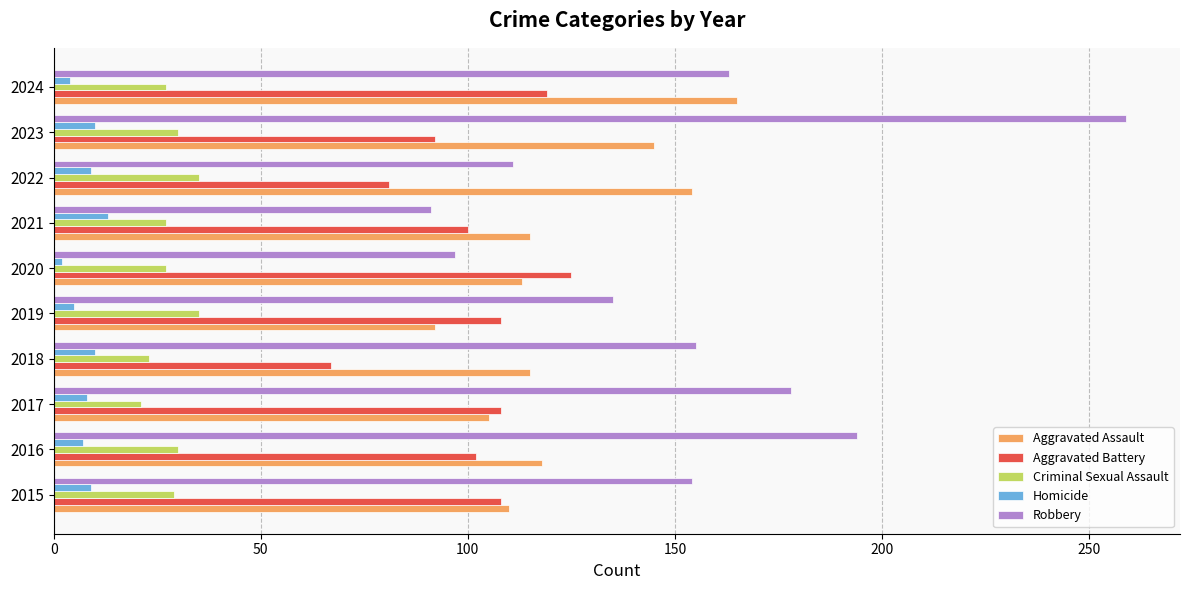

Rank the series by their maximum value, from lowest to highest.

Homicide, Criminal Sexual Assault, Aggravated Battery, Aggravated Assault, Robbery